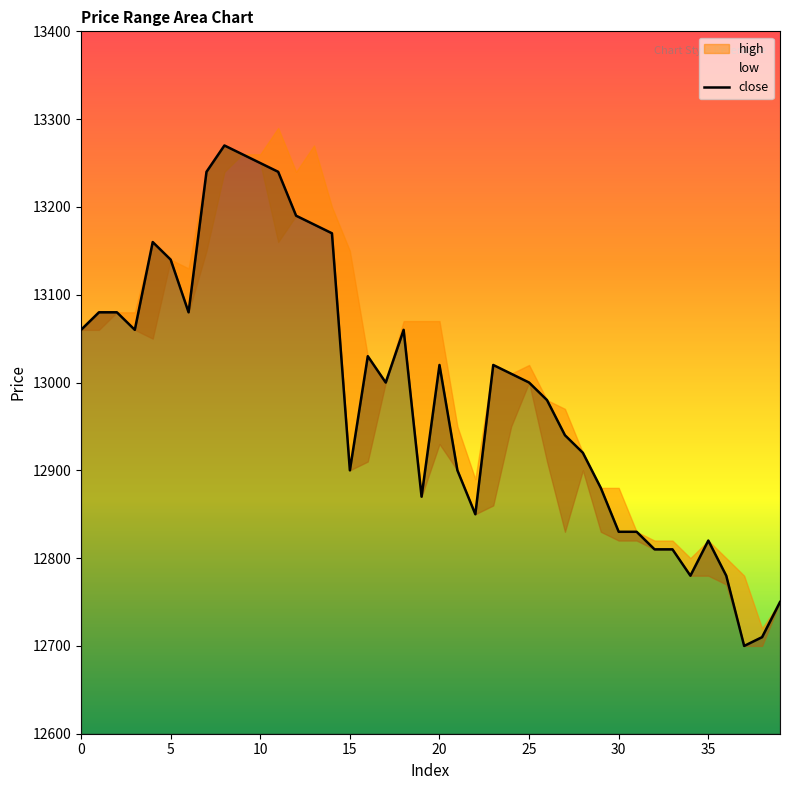

Reading left to right, transcribe all the data shown in this chart.

13060	13080	13080	13060	13160	13140	13080	13240	13270	13260	13250	13240	13190	13180	13170	12900	13030	13000	13060	12870	13020	12900	12850	13020	13010	13000	12980	12940	12920	12880	12830	12830	12810	12810	12780	12820	12780	12700	12710	12750